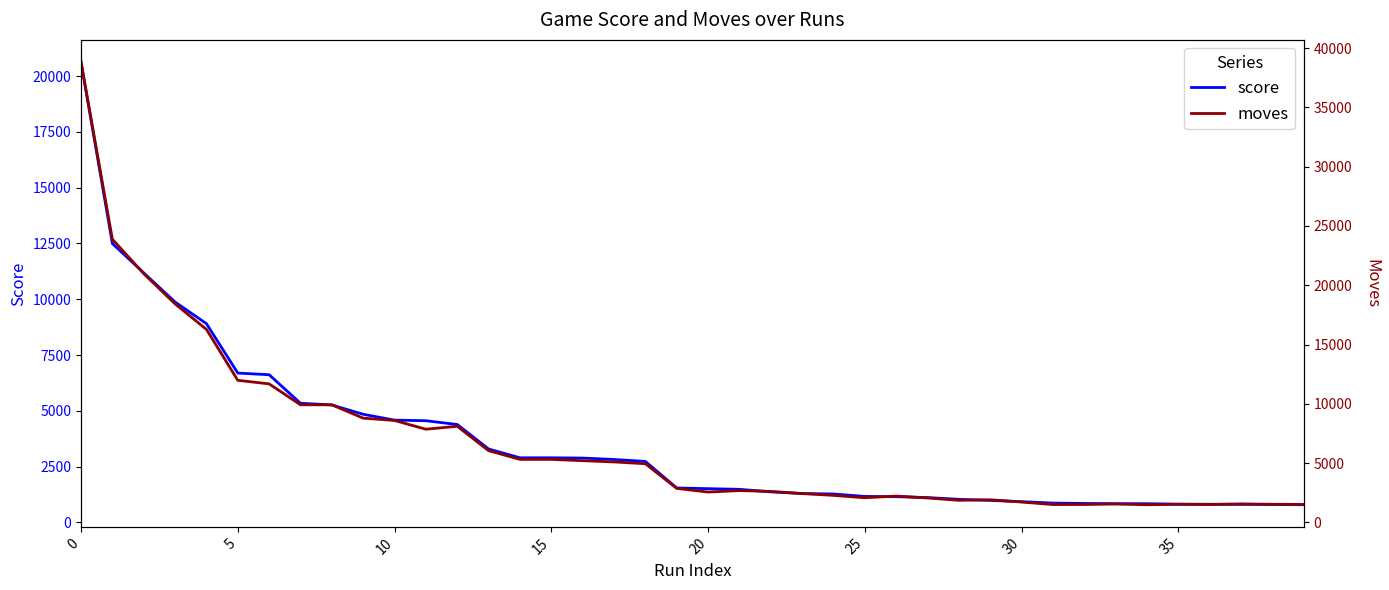

How many distinct data groups are displayed?

2